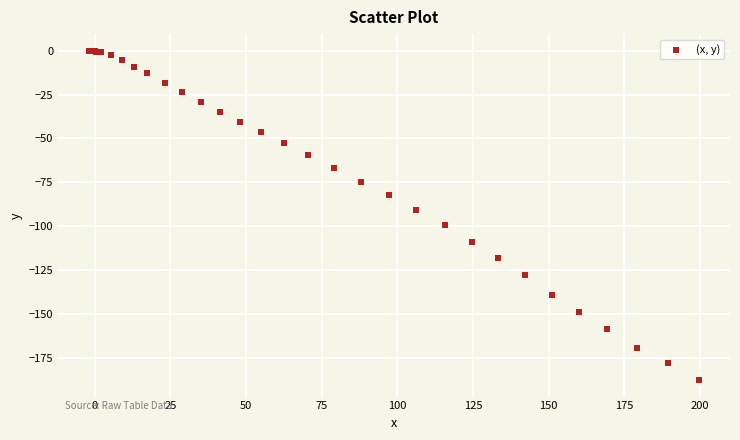

What Y value in the scatter plot is closest to -93?

-90.6